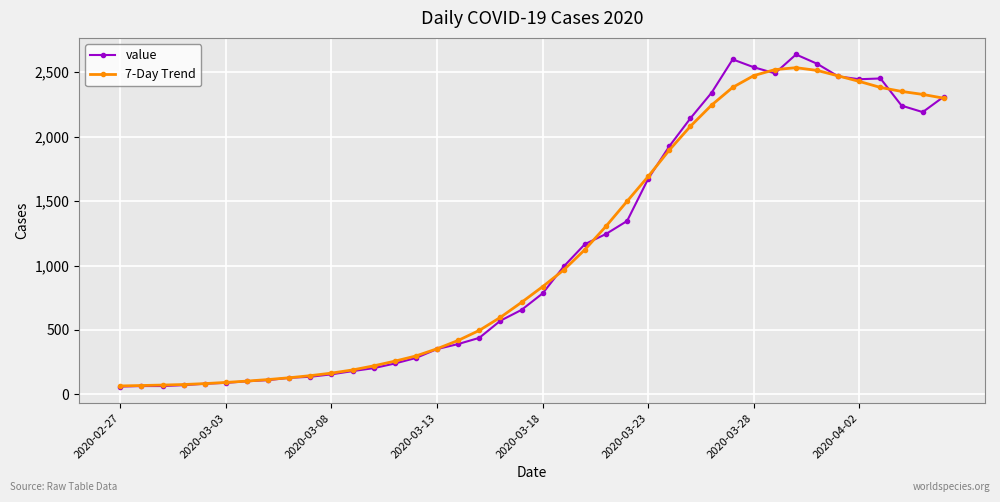

What is the lowest value of the value series?

61.0